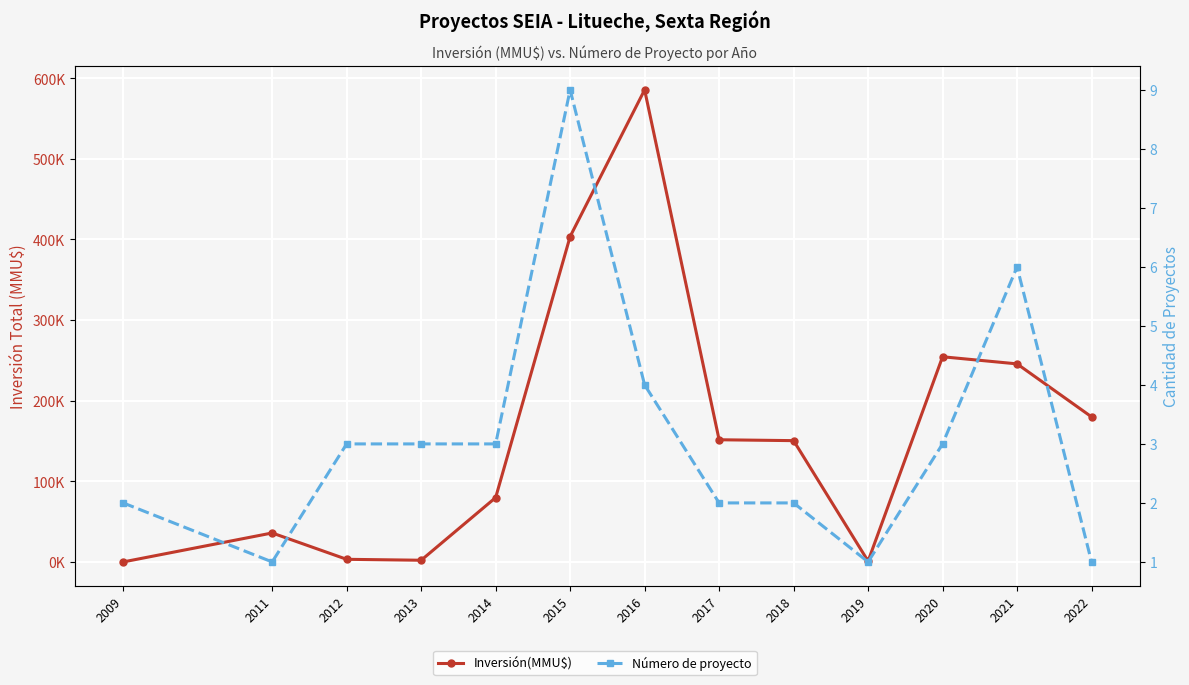

True or false: Inversión(MMU$) and Número de proyecto cross at least once.

False